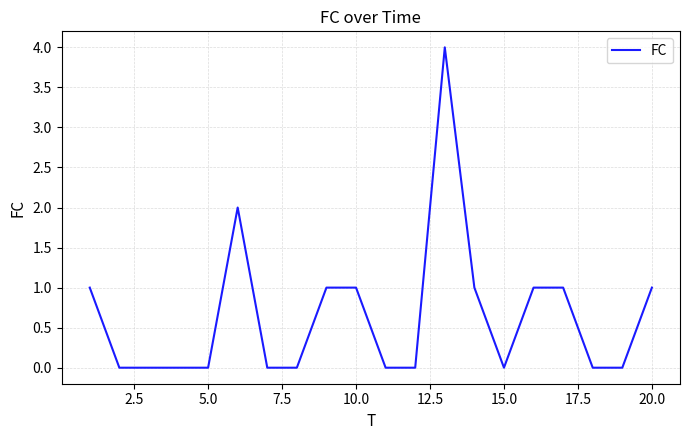

What is the difference between the maximum and minimum values?

4